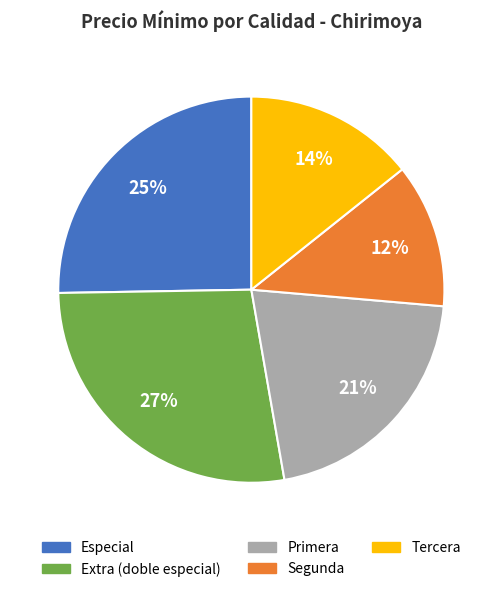

How many segments does this pie chart have?

5